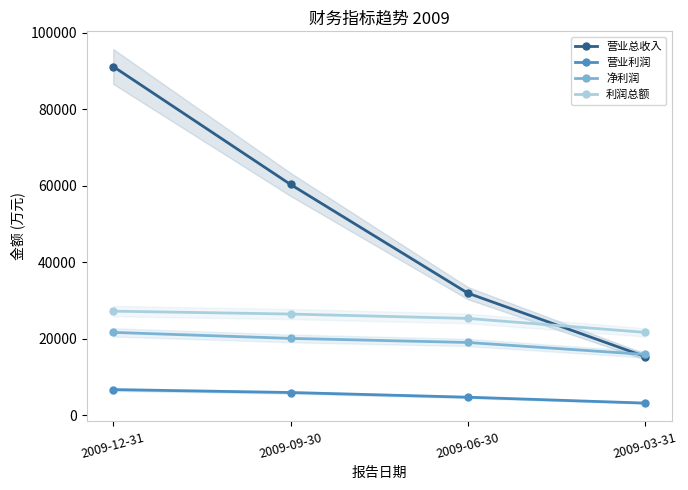

What is the sum of the 营业利润 values at 2009-09-30 and 2009-12-31?

12726